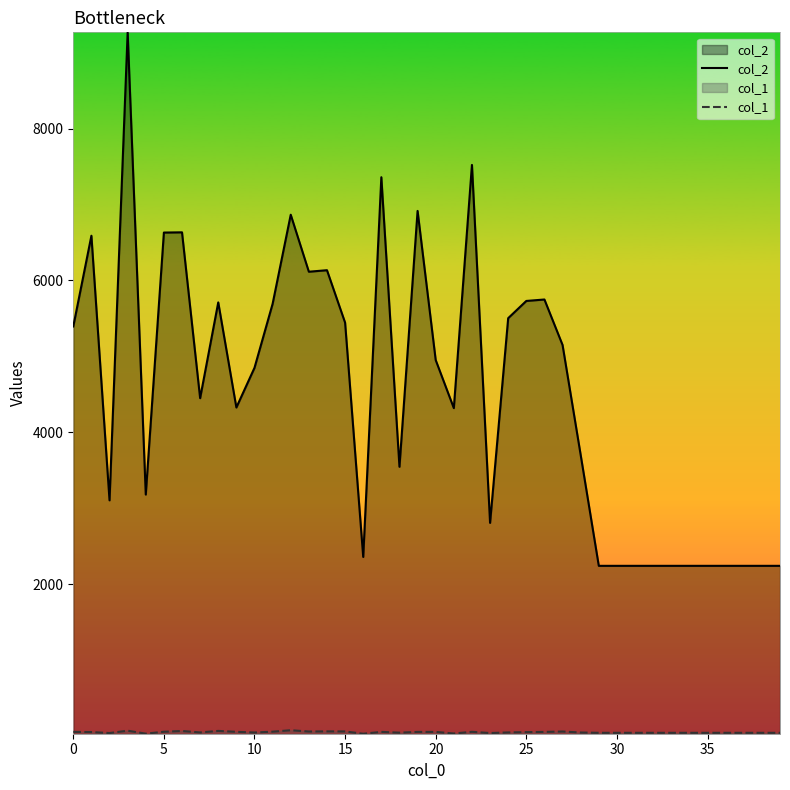

Does the chart display data point markers on the line(s)?

No